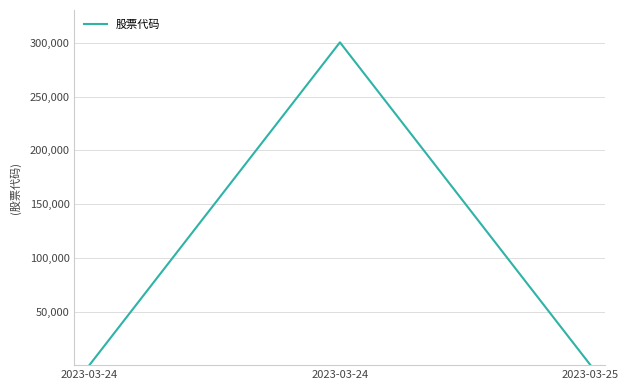

Where is the data nearest to the value 150453?

2023-03-25